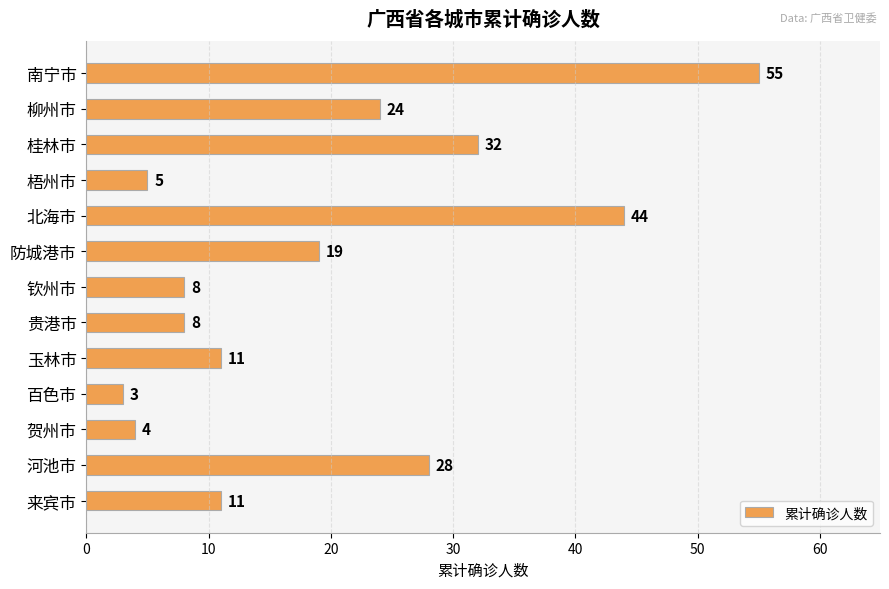

Reading top to bottom, what are all the values shown in this chart?

55	24	32	5	44	19	8	8	11	3	4	28	11